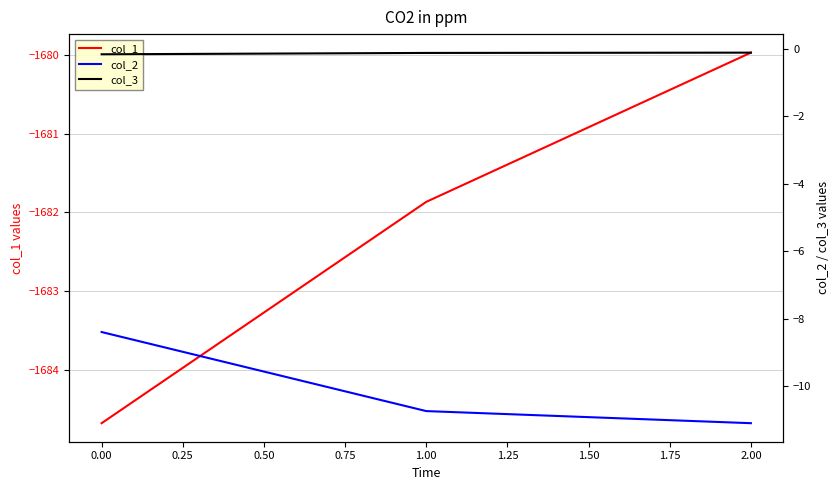

What is the lowest value of the col_1 series?

-1684.7